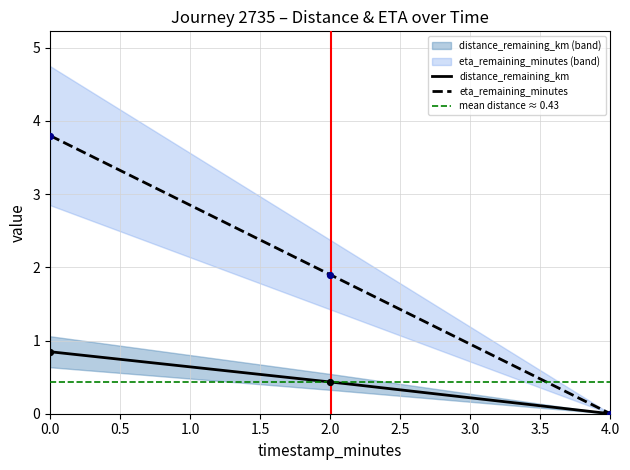

What is the highest value of the eta_remaining_minutes series?

3.8